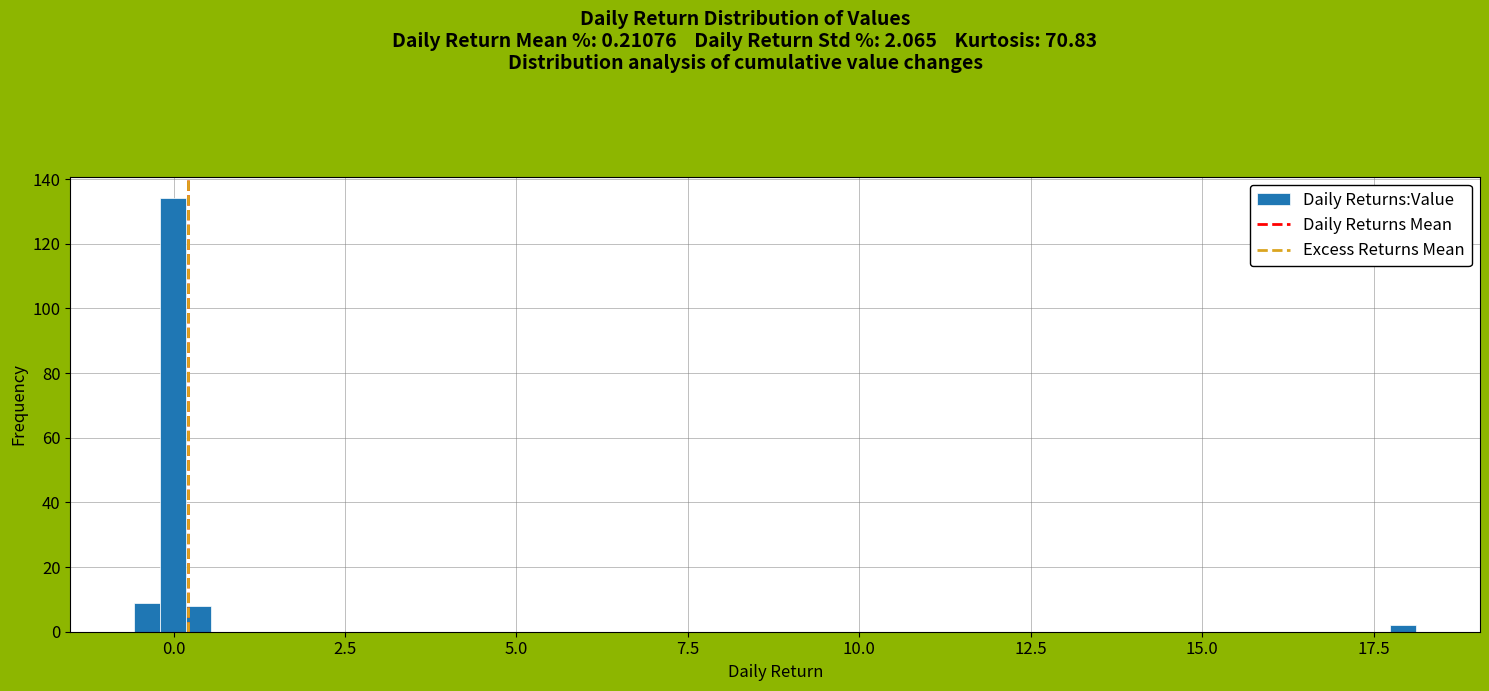

Read against the x-axis, roughly where is the centre of the tallest bar?

0.0